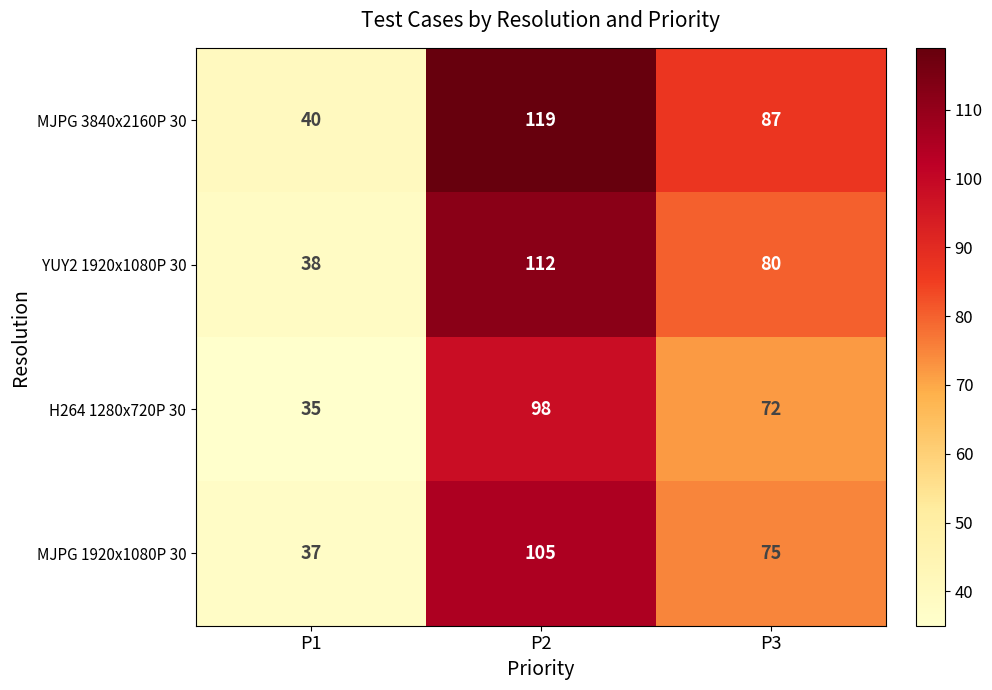

Read the MJPG 1920x1080P 30 value at P2, to the nearest 5.

105